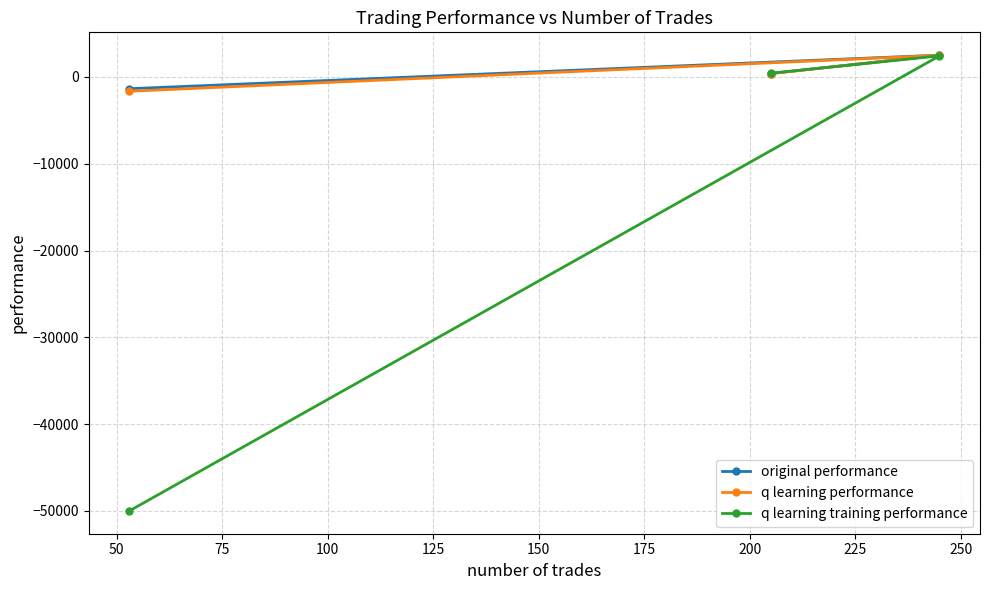

Does the chart display data point markers on the line(s)?

Yes